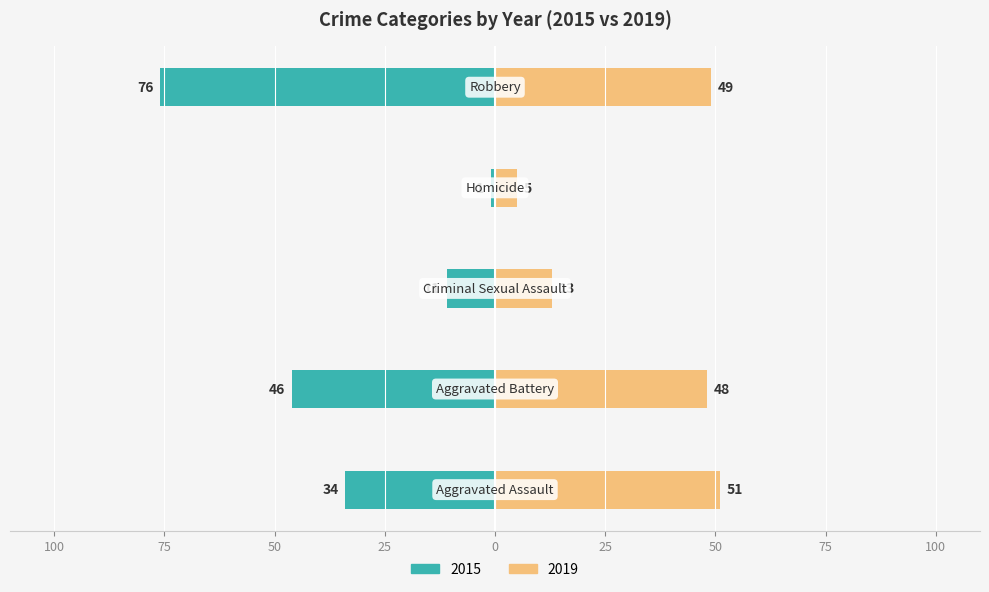

What is the difference between the 2019 values at Robbery and Aggravated Assault?

2